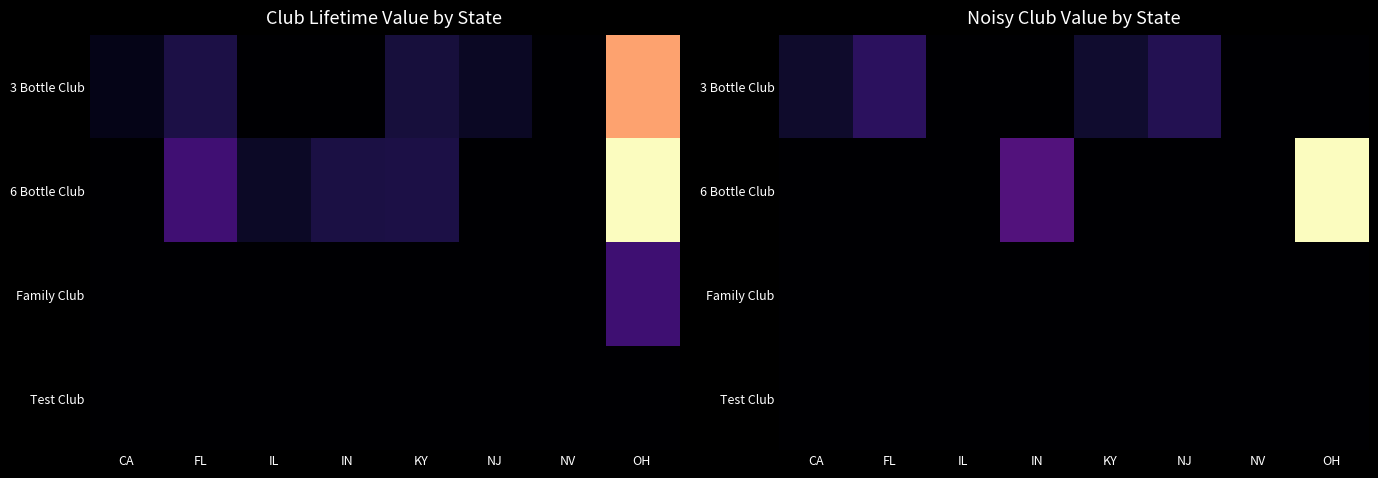

How many values in 6 Bottle Club are above zero?

2